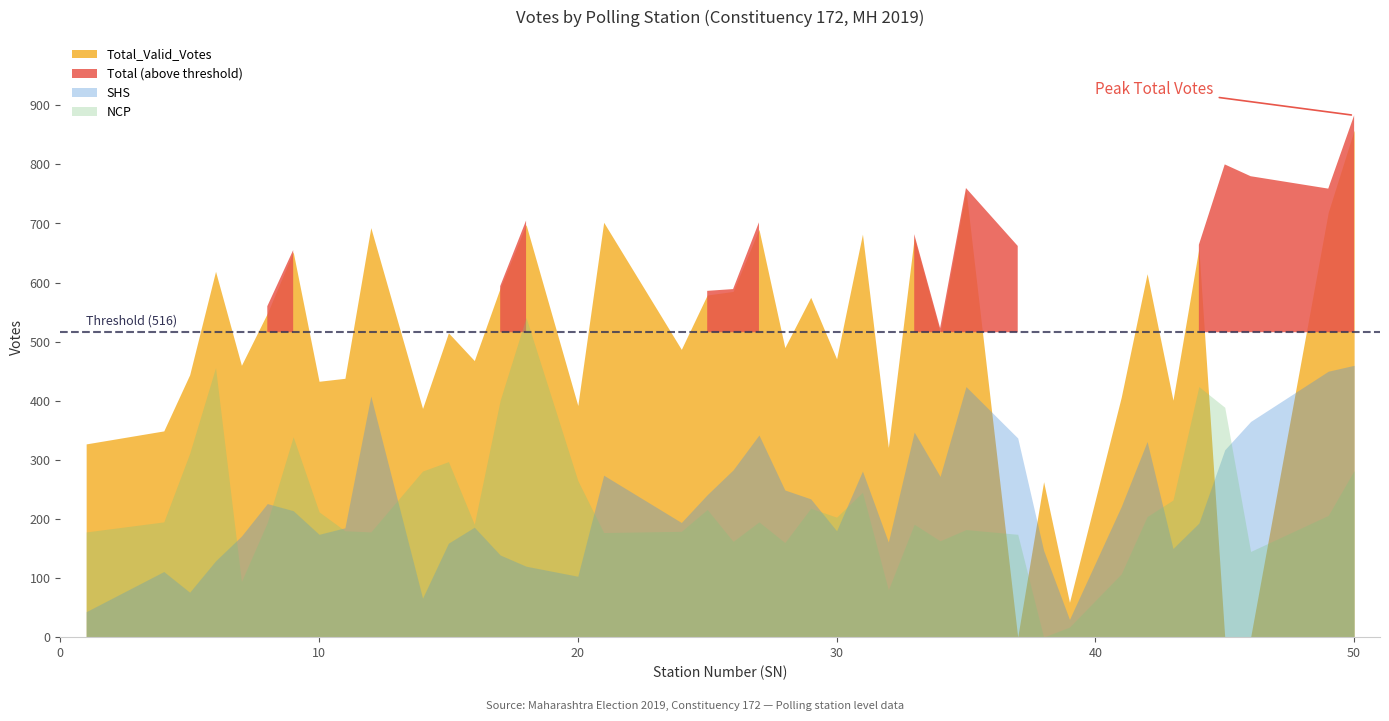

At which category is the sum across all series the highest?

50